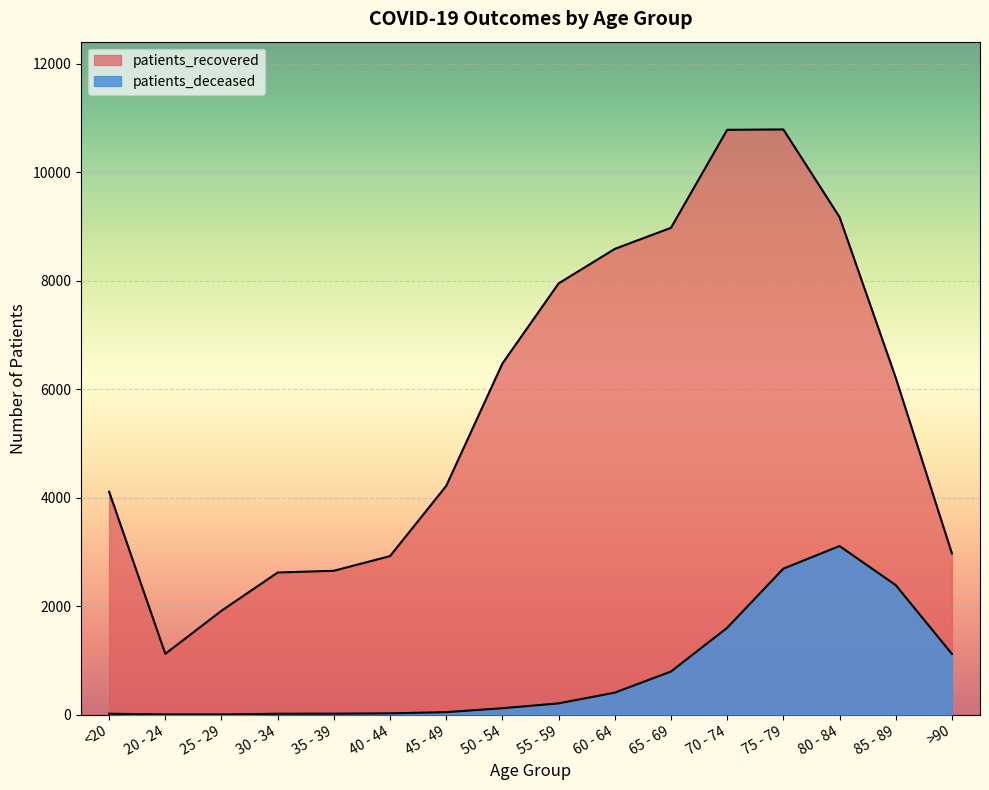

True or false: patients_recovered and patients_deceased intersect in this chart.

False